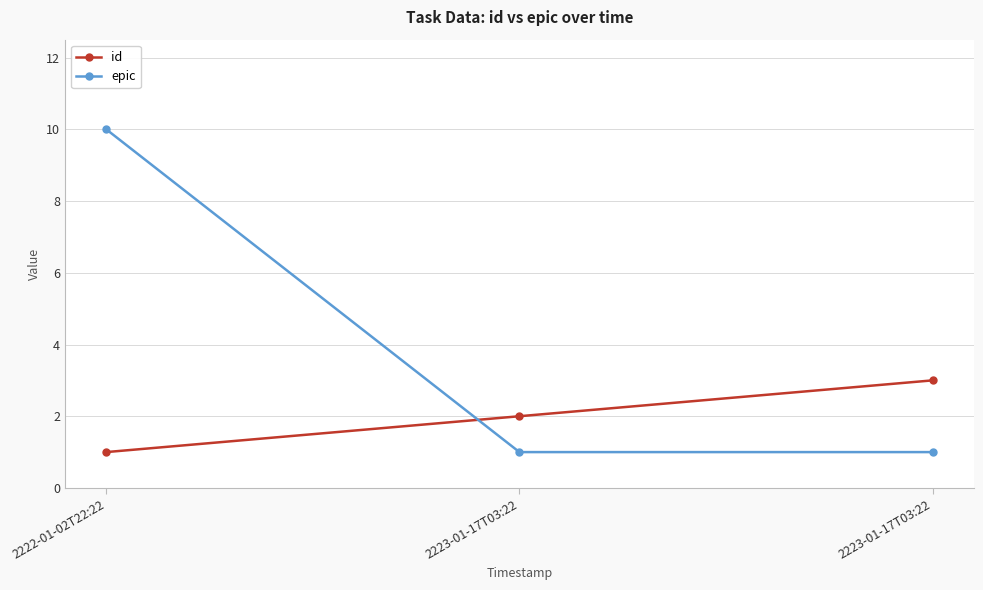

Rank the series at 2223-01-17T03:22 from highest to lowest value.

id, epic